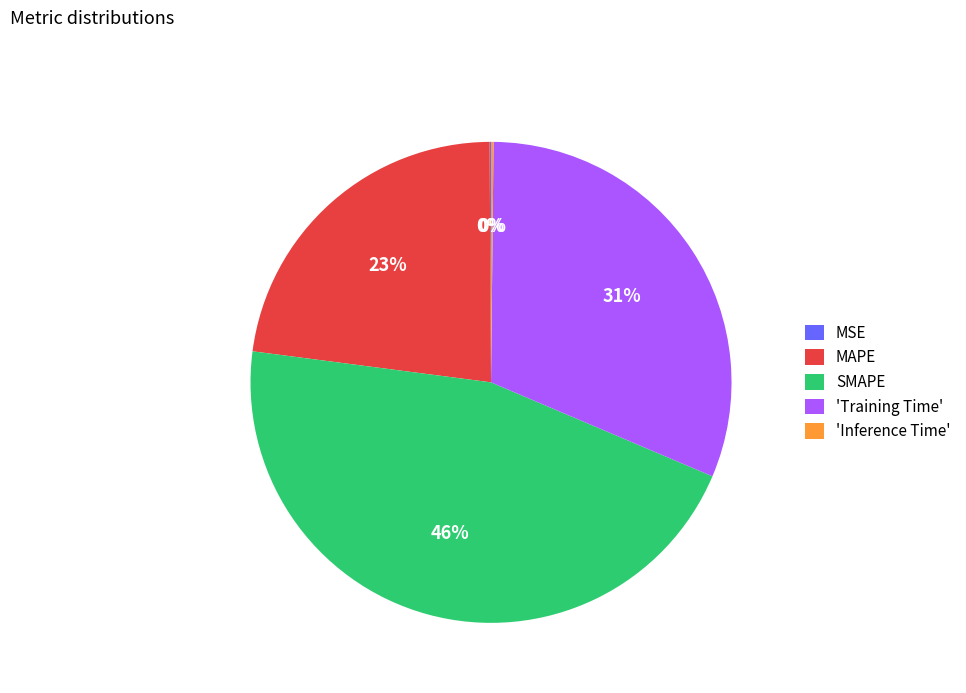

Is there any slice that represents more than half of the pie?

No